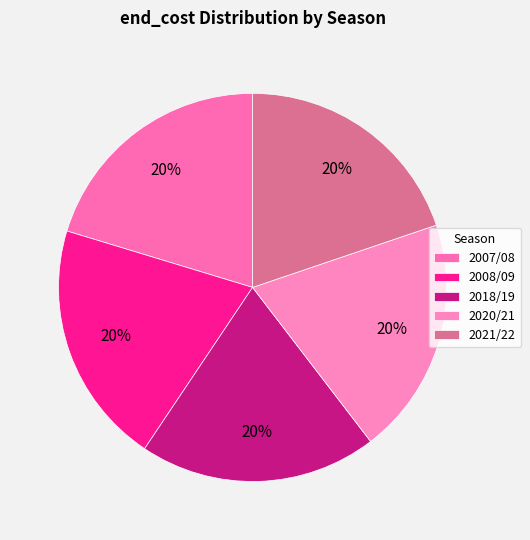

What is the ratio of the value at 2018/19 to the value at 2021/22?

1.0